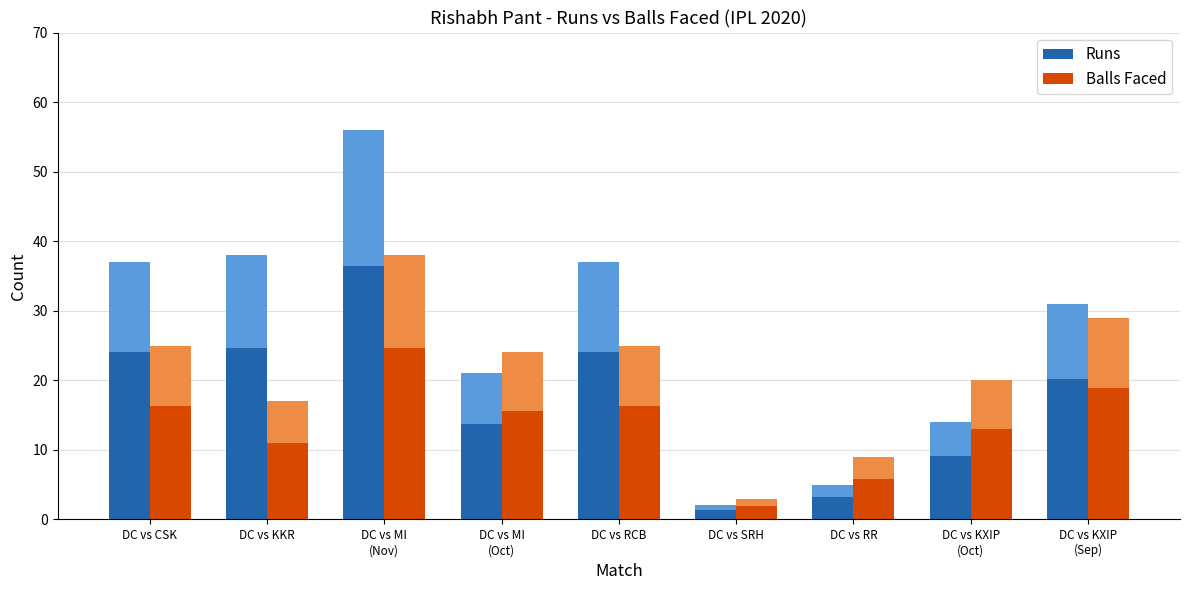

The Balls Faced series shows 38 at DC vs MI
(Nov). True or false?

True